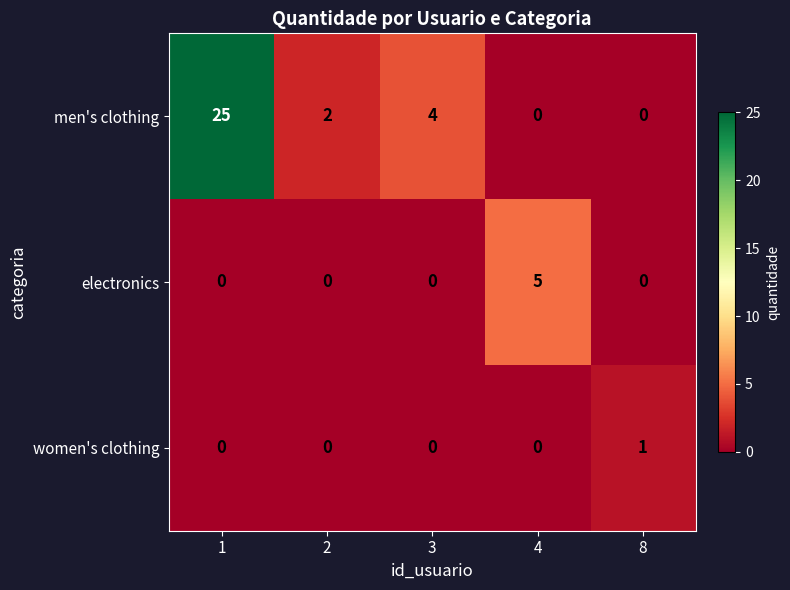

Which series has the largest range (max minus min)?

men's clothing